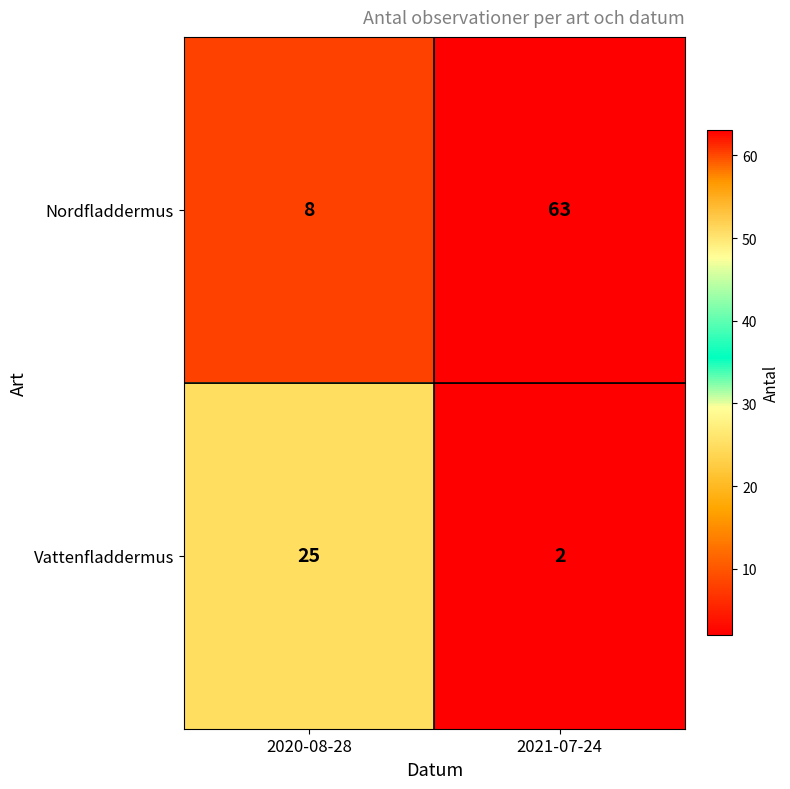

Reading left to right, what are all the values shown in this chart?

Nordfladdermus: 8	63
Vattenfladdermus: 25	2